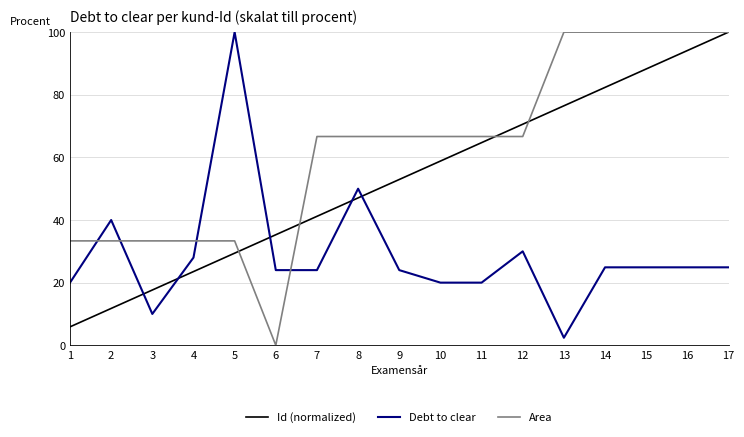

What are all the series names shown in the legend?

Id (normalized), Debt to clear, Area